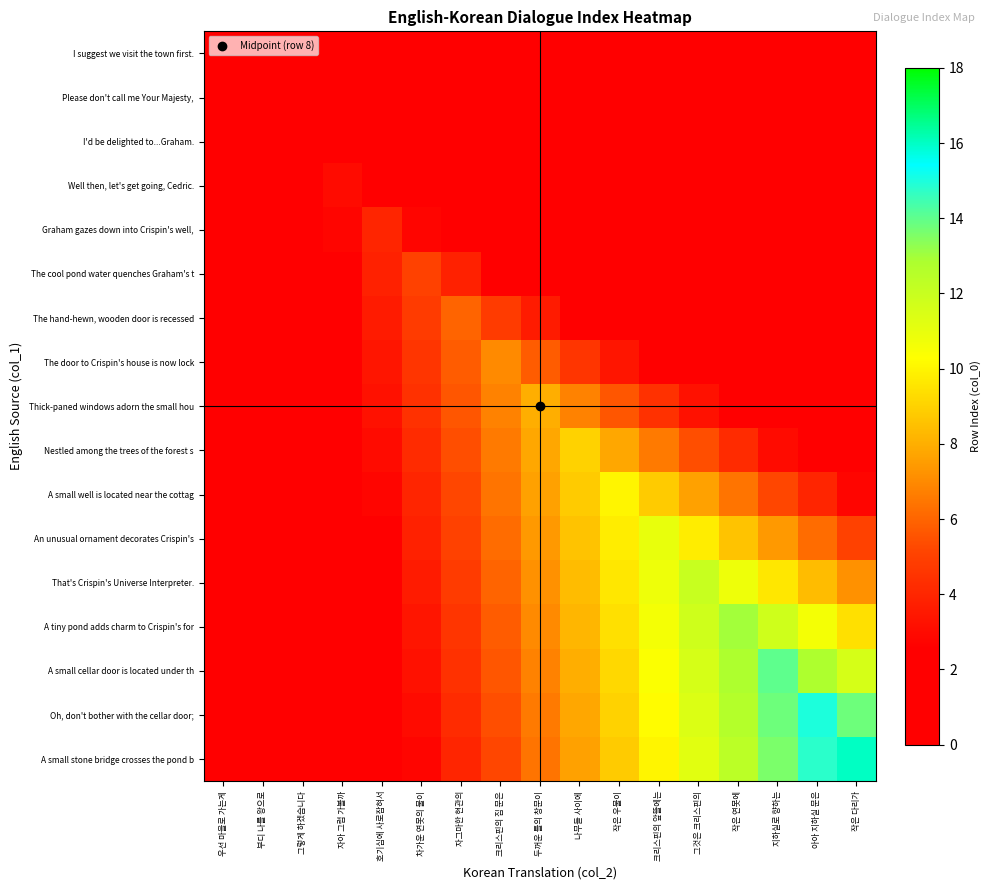

Rank the series by their maximum value, from highest to lowest.

A small stone bridge crosses the pond b, Oh, don't bother with the cellar door;, A small cellar door is located under th, A tiny pond adds charm to Crispin's for, That's Crispin's Universe Interpreter., An unusual ornament decorates Crispin's, A small well is located near the cottag, Nestled among the trees of the forest s, Thick-paned windows adorn the small hou, The door to Crispin's house is now lock, The hand-hewn, wooden door is recessed, The cool pond water quenches Graham's t, Graham gazes down into Crispin's well,, Well then, let's get going, Cedric., I'd be delighted to...Graham., Please don't call me Your Majesty,, I suggest we visit the town first.